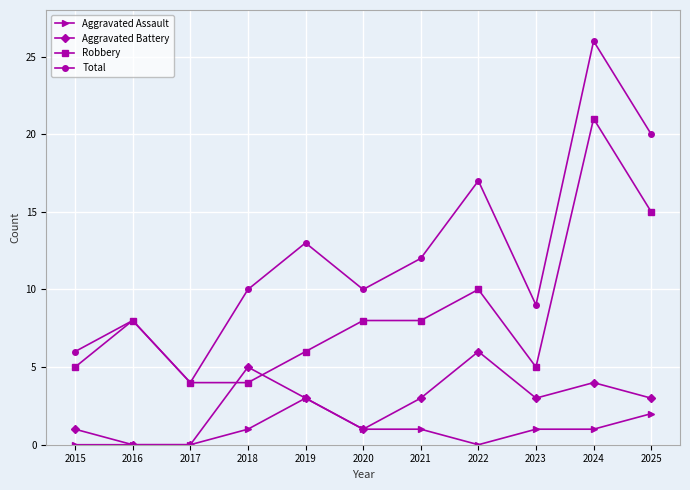

What is the difference between the highest and lowest values at 2025?

18